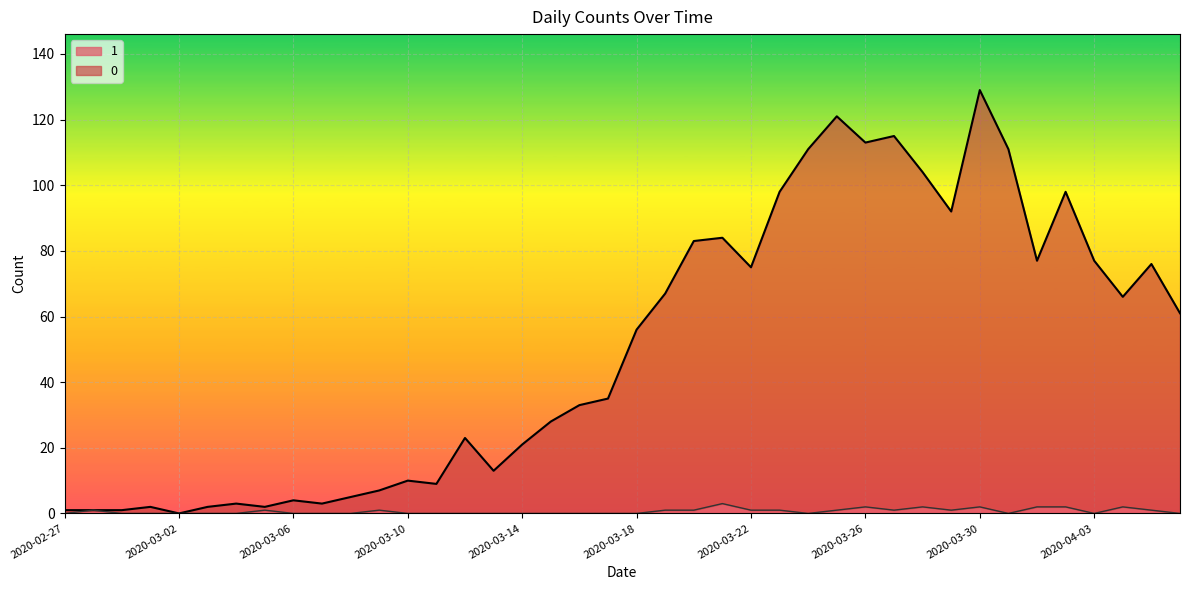

At how many categories does at least one series exceed 91?

10